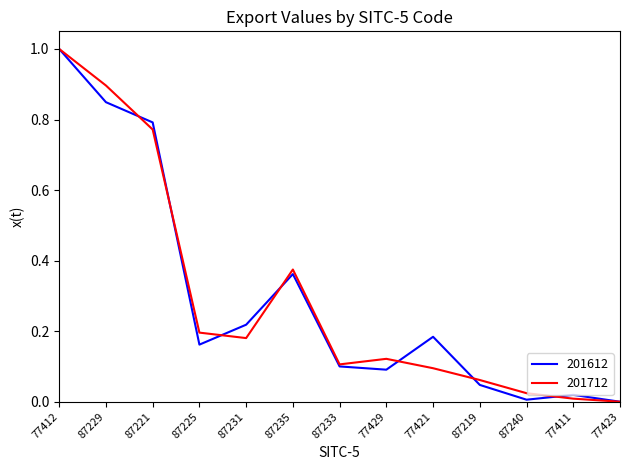

The value of 201612 at 87231 is 0.2. True or false?

True